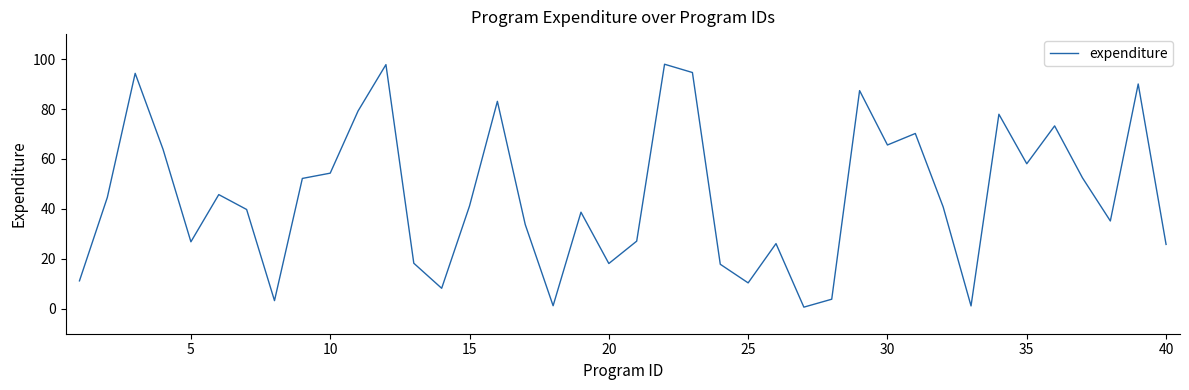

What is the difference between the maximum and minimum values?

97.3